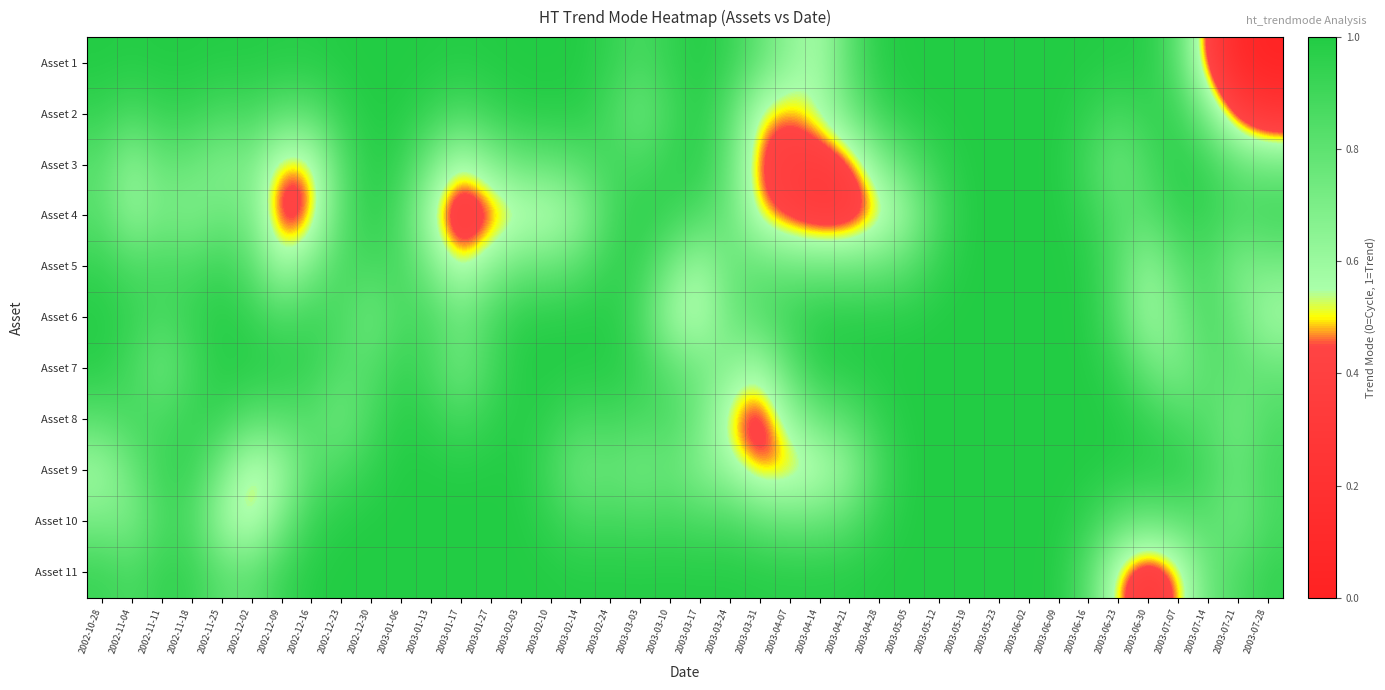

What is the total value across all series at 2002-12-23?

9.7